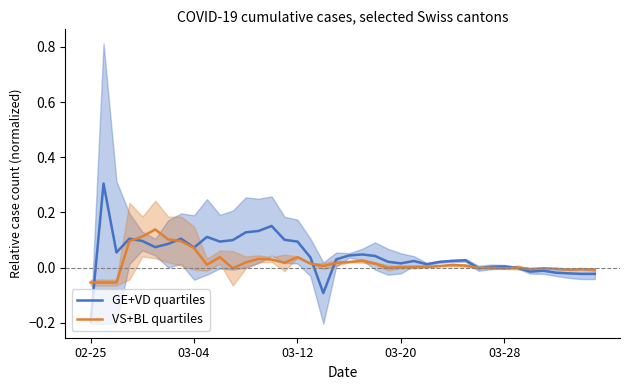

Is this an area chart (filled region under the line)?

No